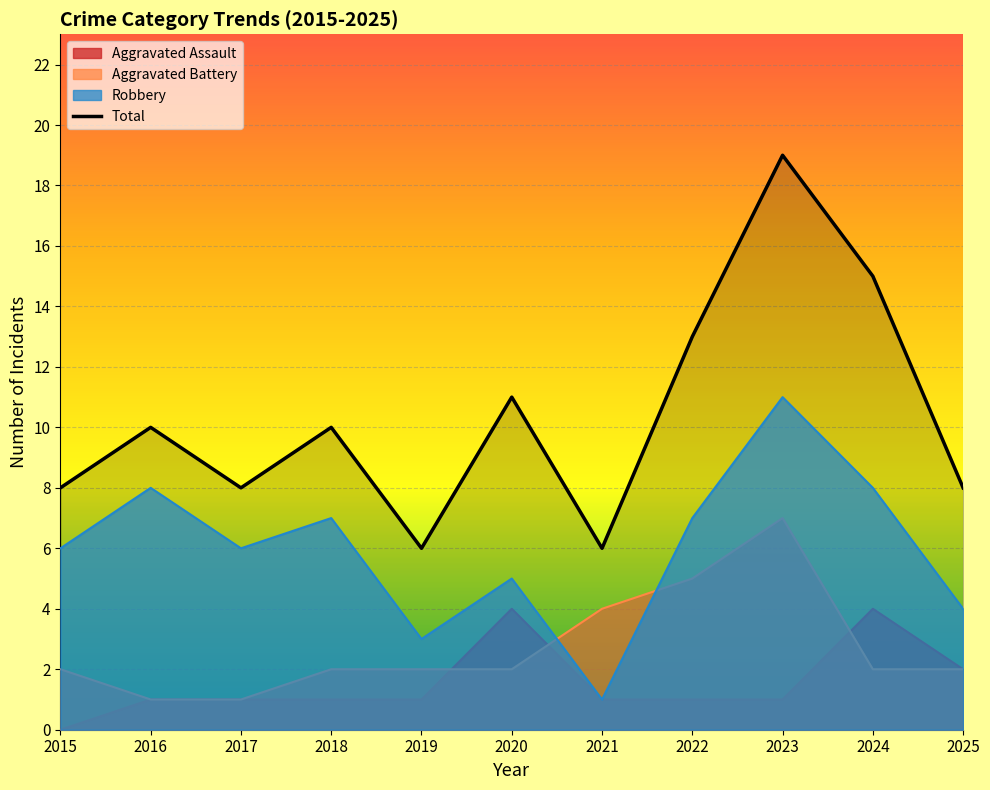

Reading right to left, extract all data points from this chart.

Aggravated Assault: 2025=2	2024=4	2023=1	2022=1	2021=1	2020=4	2019=1	2018=1	2017=1	2016=1	2015=0
Aggravated Battery: 2025=2	2024=2	2023=7	2022=5	2021=4	2020=2	2019=2	2018=2	2017=1	2016=1	2015=2
Robbery: 2025=4	2024=8	2023=11	2022=7	2021=1	2020=5	2019=3	2018=7	2017=6	2016=8	2015=6
Total: 2025=8	2024=15	2023=19	2022=13	2021=6	2020=11	2019=6	2018=10	2017=8	2016=10	2015=8